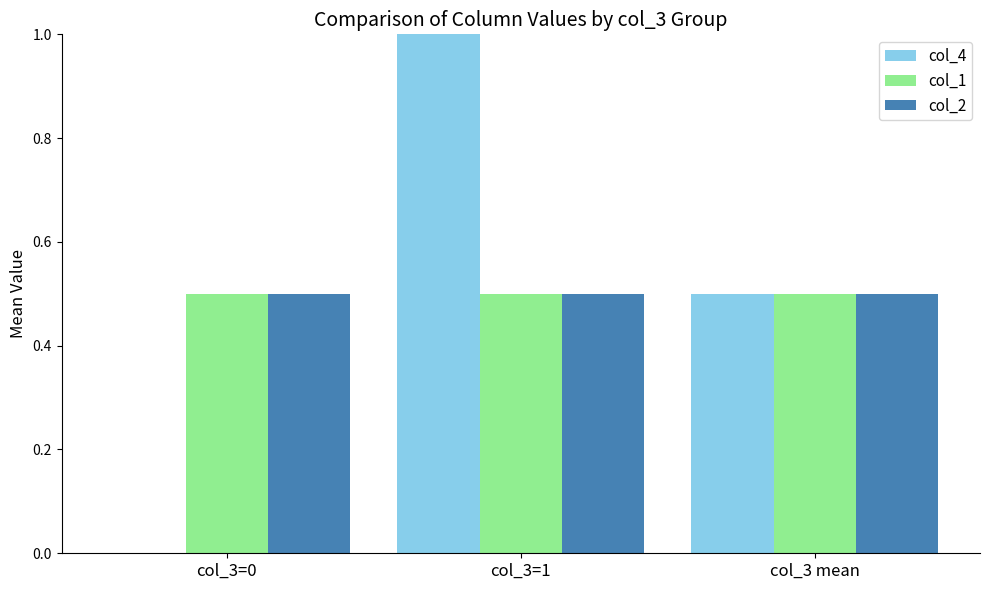

What is the total value across all series at col_3=0?

1.0